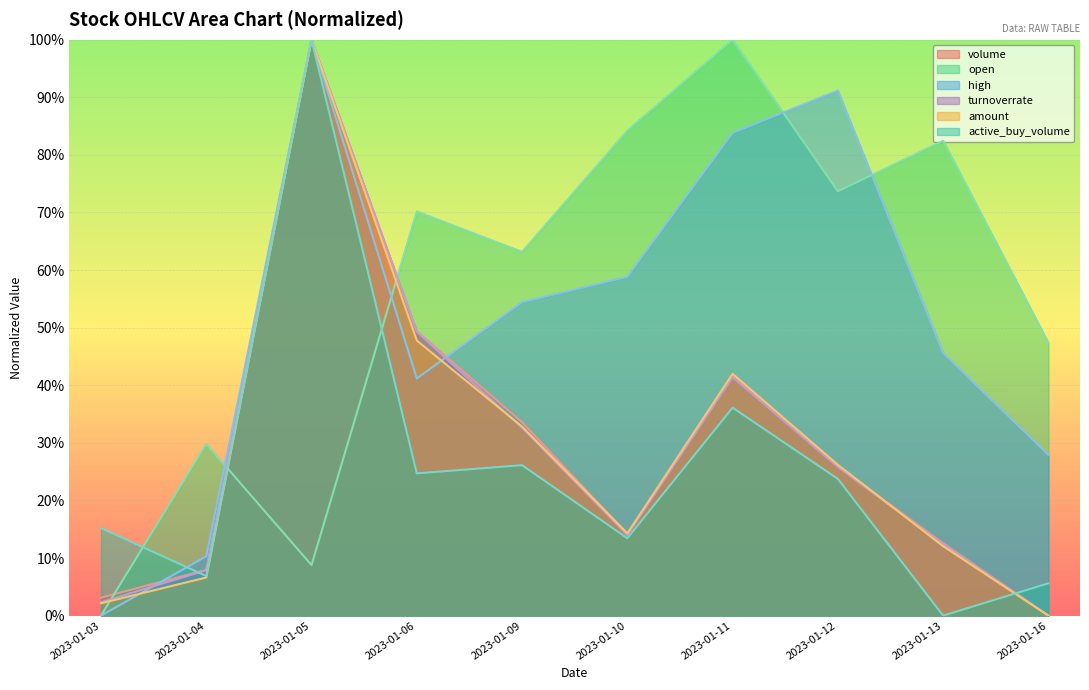

Rank the series by their maximum value, from highest to lowest.

volume, open, high, turnoverrate, amount, active_buy_volume